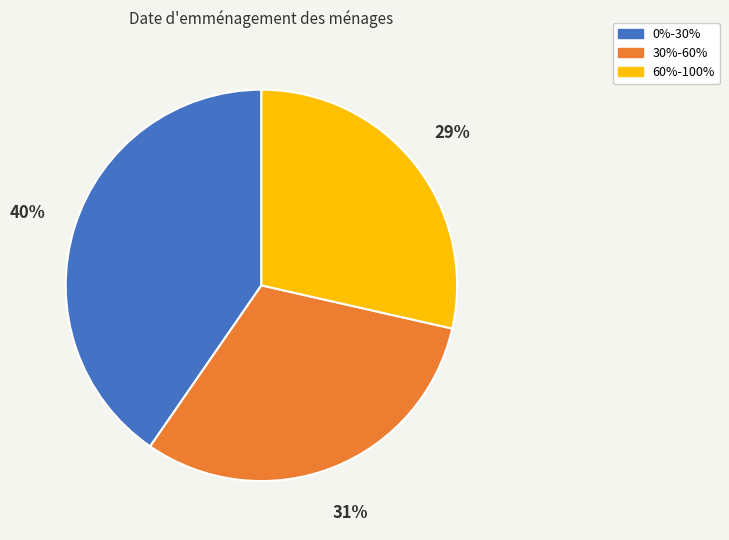

How many segments does this pie chart have?

3